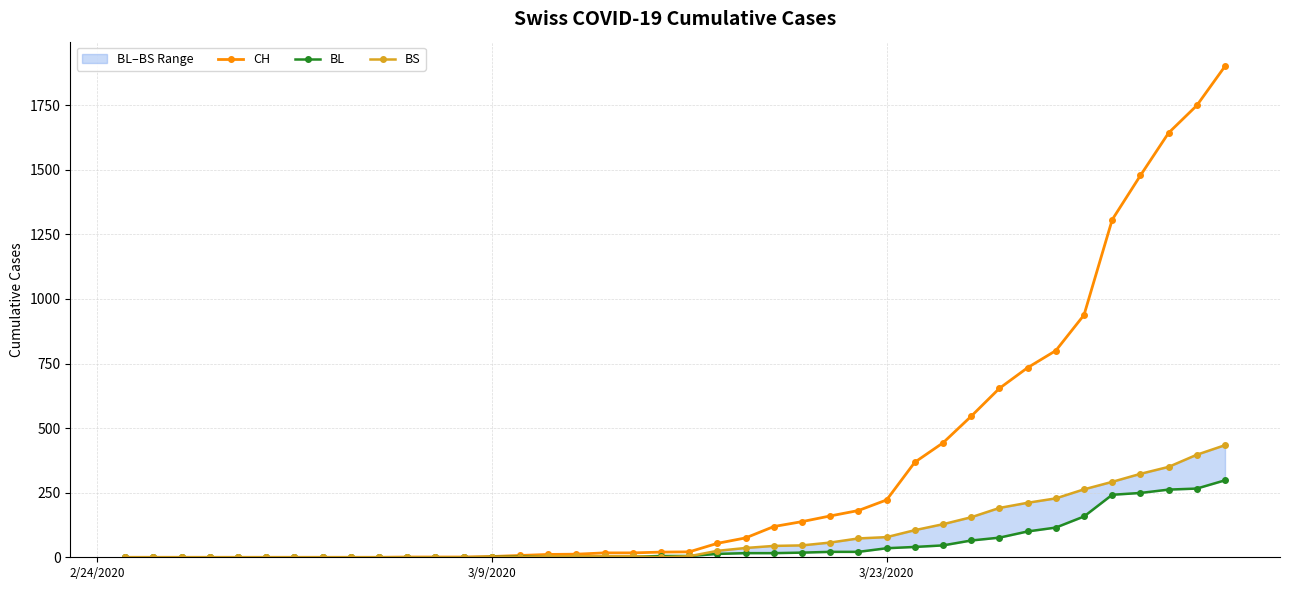

Does the chart have visible grid lines?

Yes